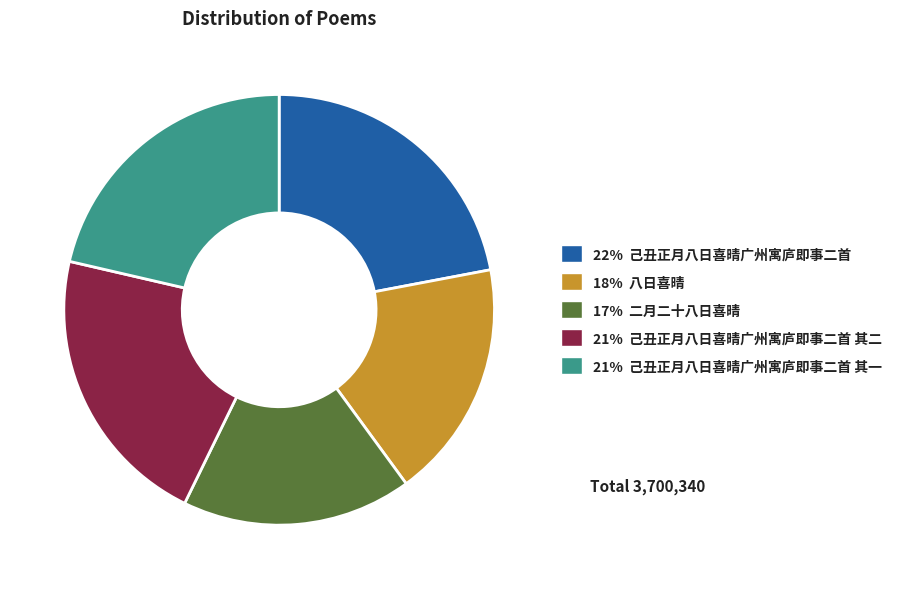

Count the number of slices in the pie.

5